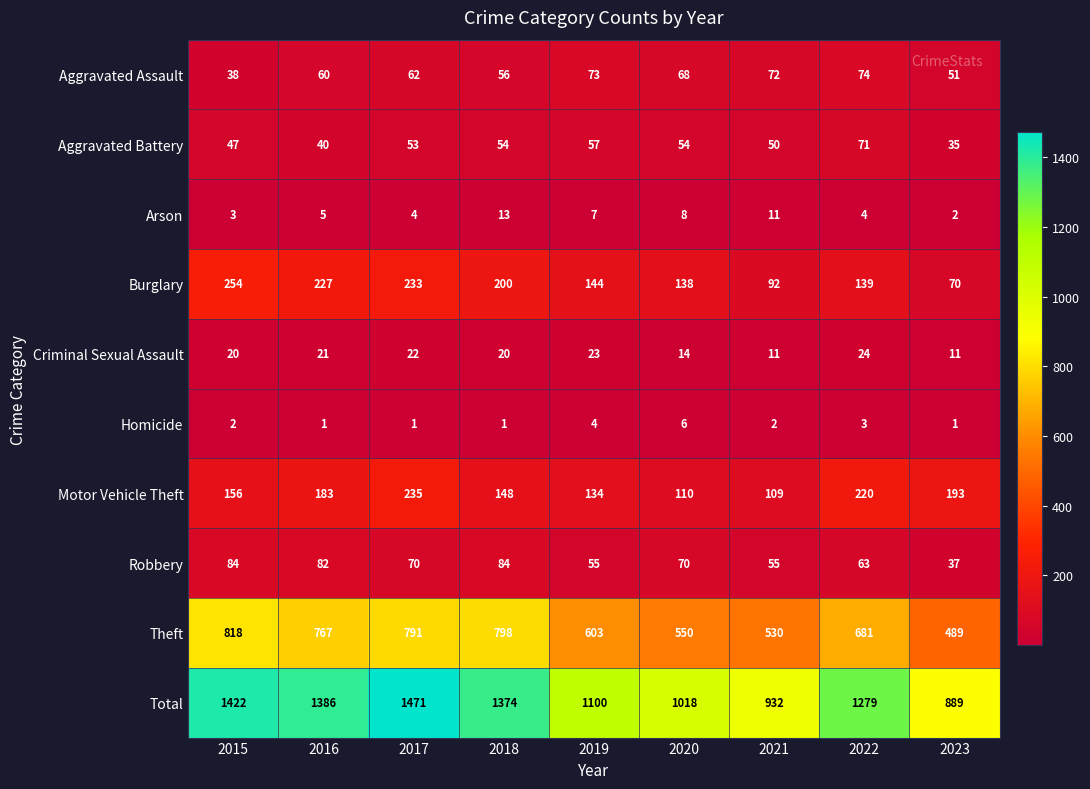

Between 2015 and 2023, which series saw the biggest shift?

Total